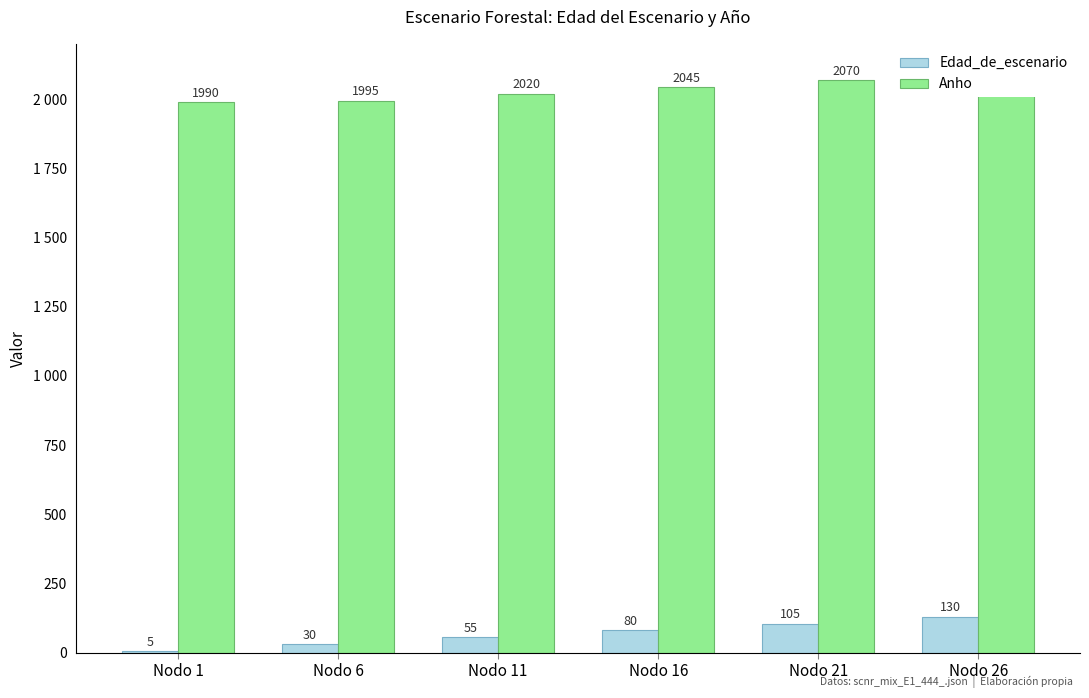

Is the value of Anho at Nodo 11 greater than the value of Edad_de_escenario at Nodo 26?

Yes